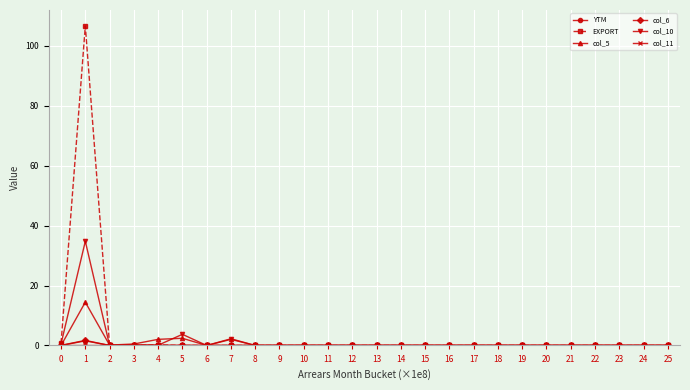

Which series has the largest total across all categories?

EXPORT